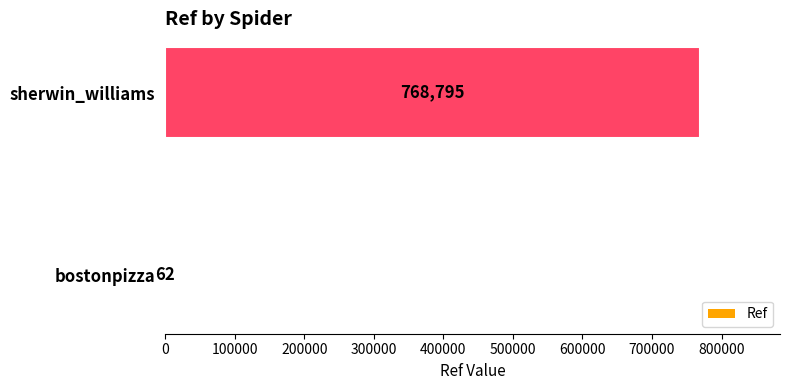

Reading top to bottom, list all the values displayed in this chart.

sherwin_williams=768795	bostonpizza=62